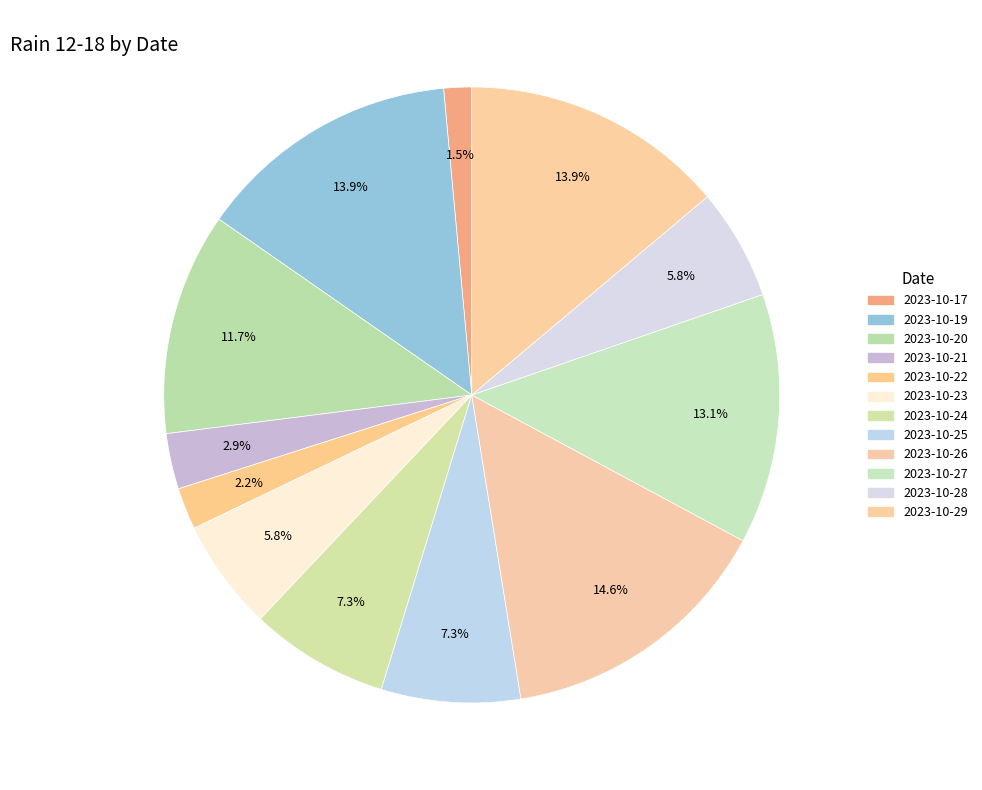

Count the number of slices in the pie.

12